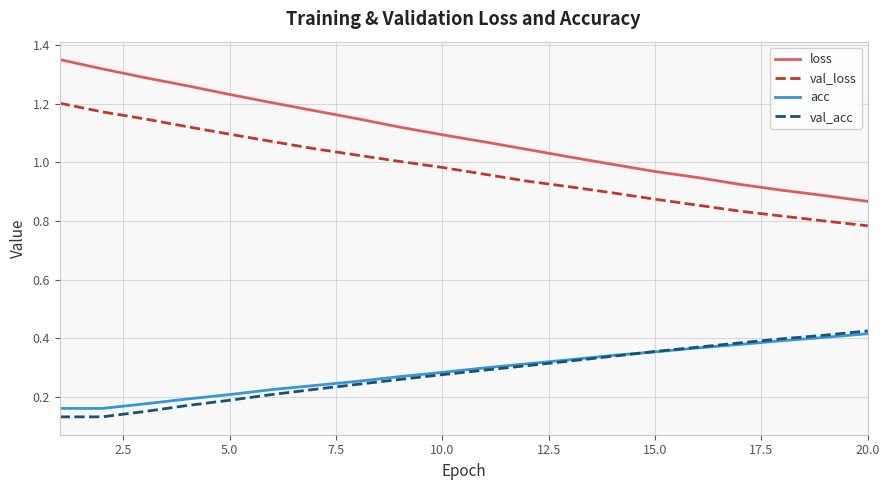

True or false: val_acc has more than 2 points higher than both neighbors.

False